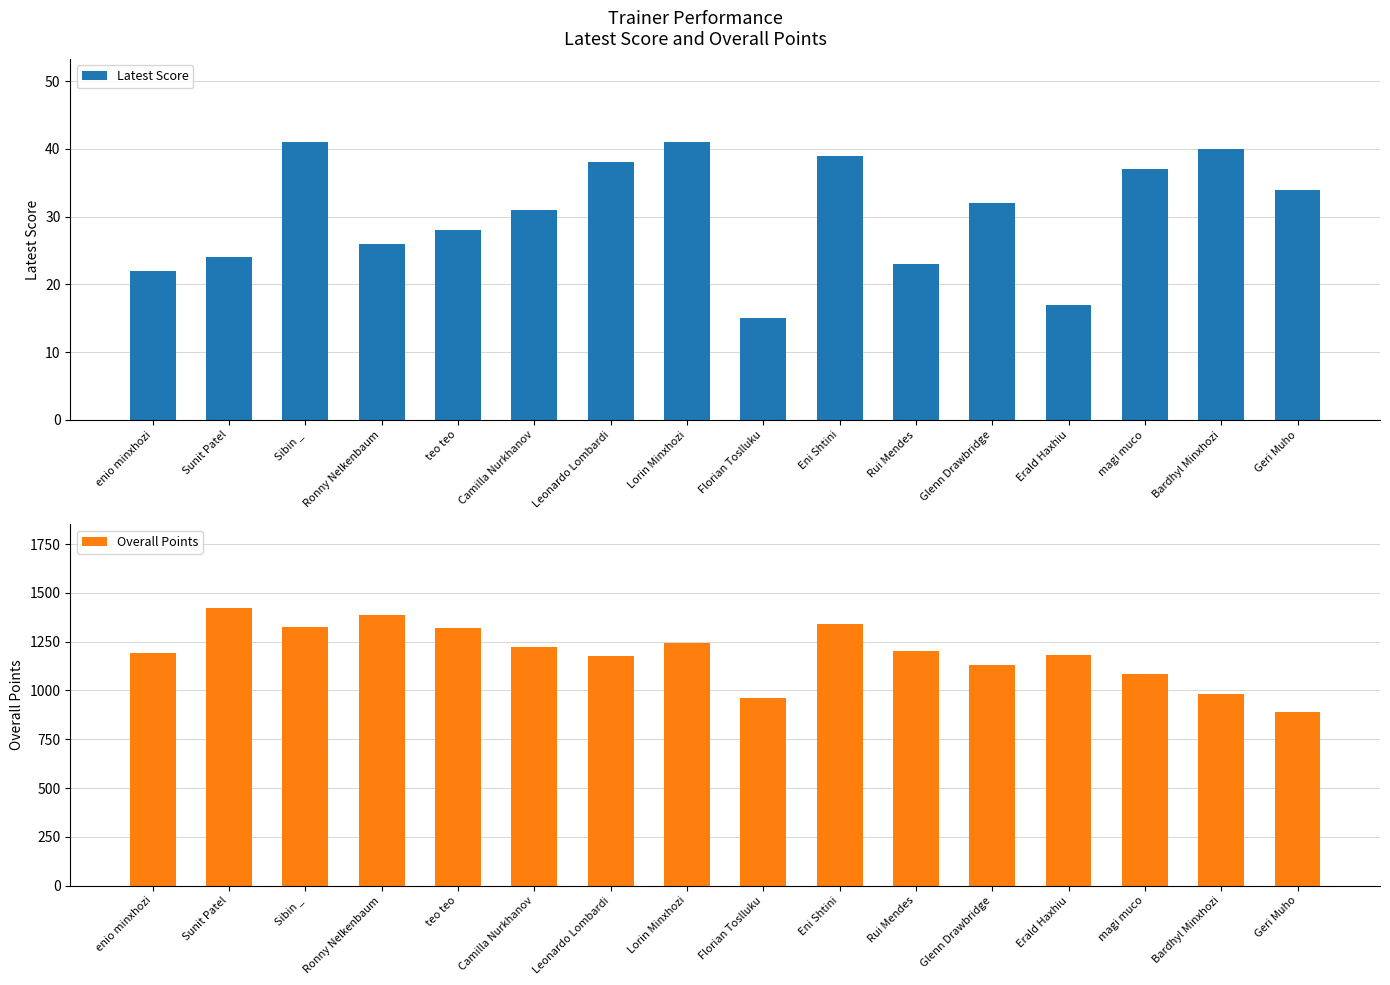

Which series has the largest range (max minus min)?

Overall Points